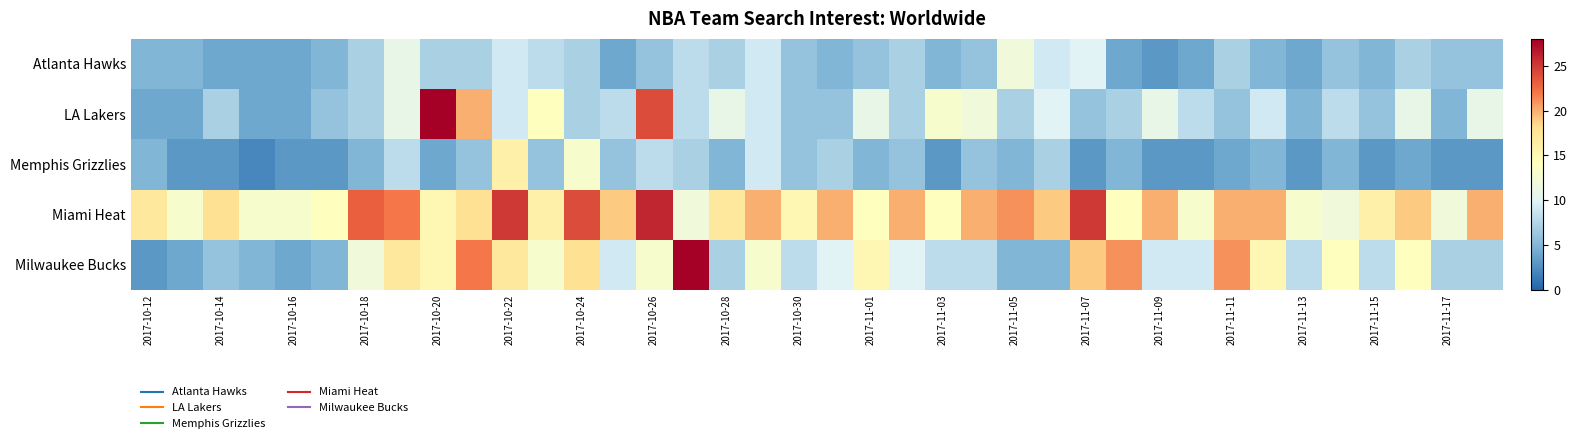

Count the number of categories in the chart.

38